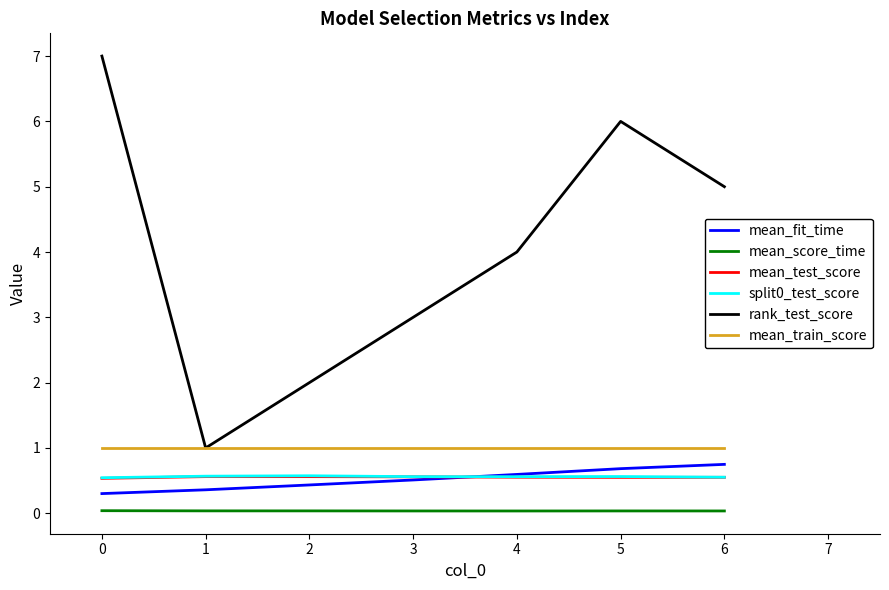

What is the maximum value for mean_train_score?

1.0